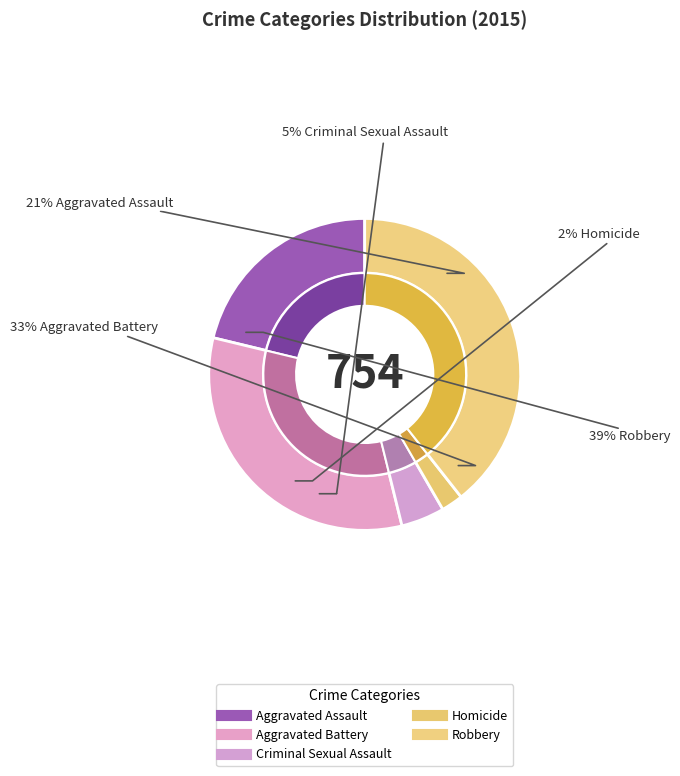

Rank the categories by value from highest to lowest.

Robbery, Aggravated Battery, Aggravated Assault, Criminal Sexual Assault, Homicide